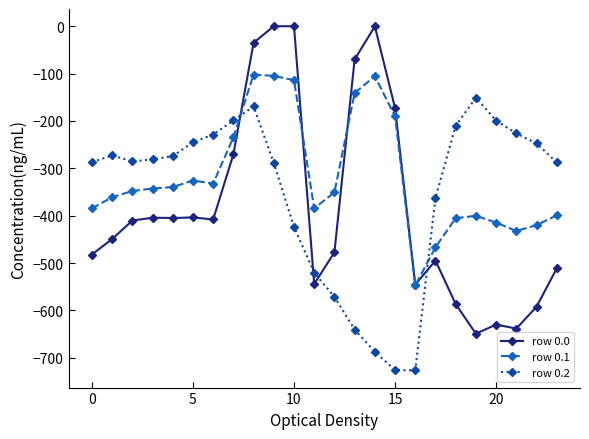

What is the minimum value shown in the chart?

-726.6